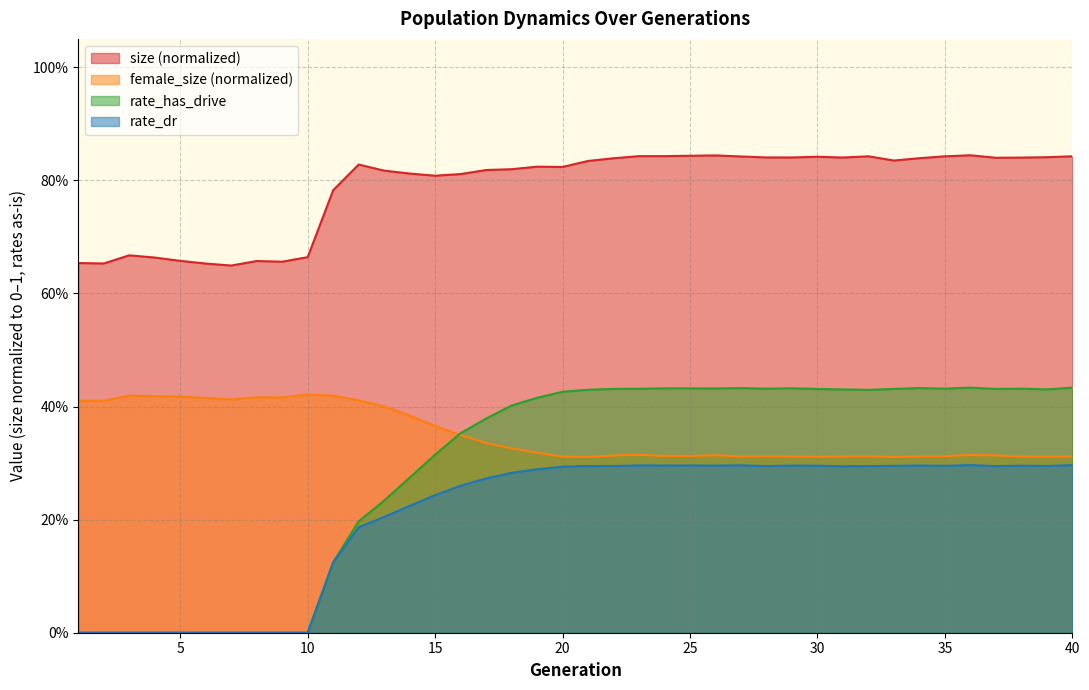

How many lines are shown in the chart?

4